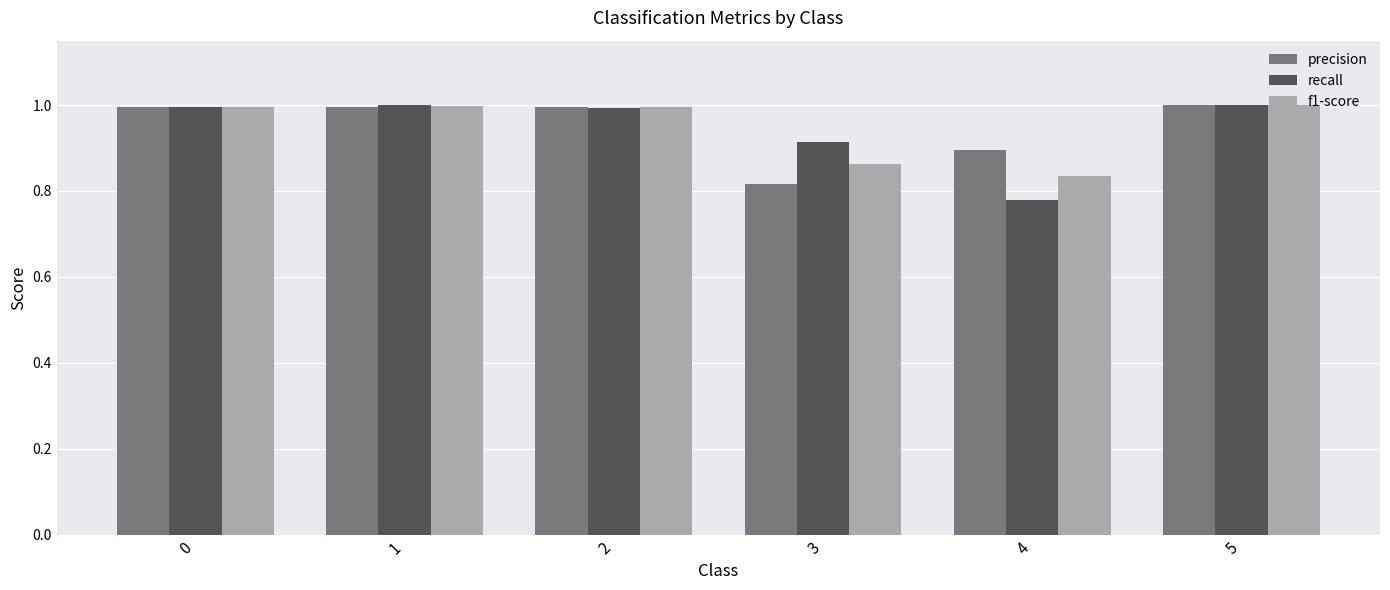

What is the maximum value shown in the chart?

1.0